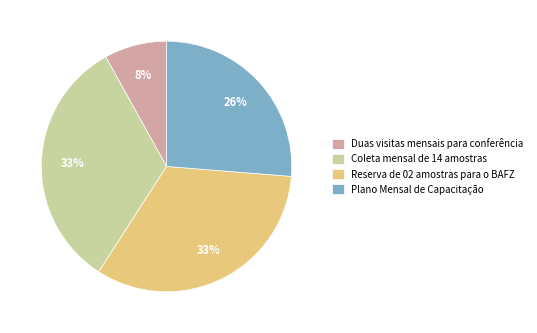

Combined, do Coleta mensal de 14 amostras and Duas visitas mensais para conferência account for over 50%?

No